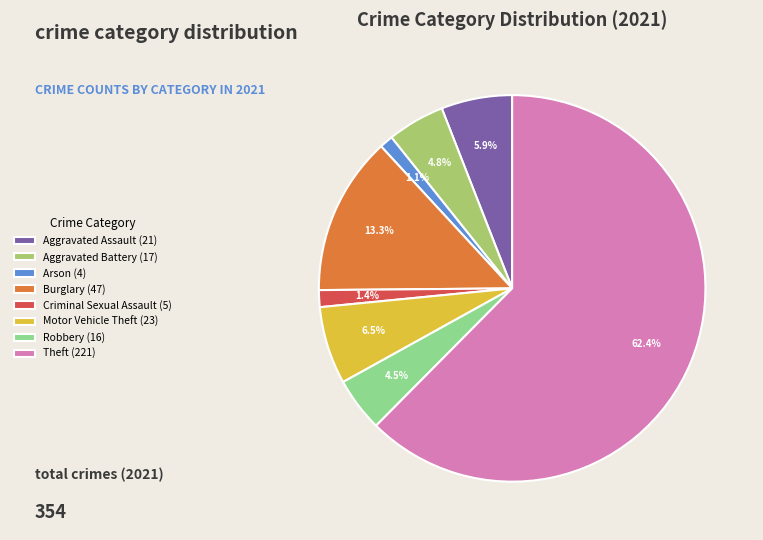

Is the sum of Motor Vehicle Theft (23) and Robbery (16) greater than half?

No